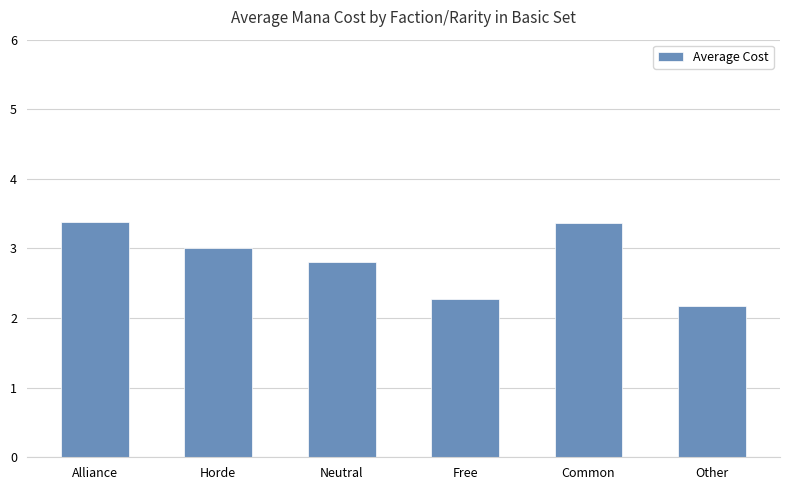

Reading left to right, list all the values displayed in this chart.

3.4	3.0	2.8	2.3	3.4	2.2